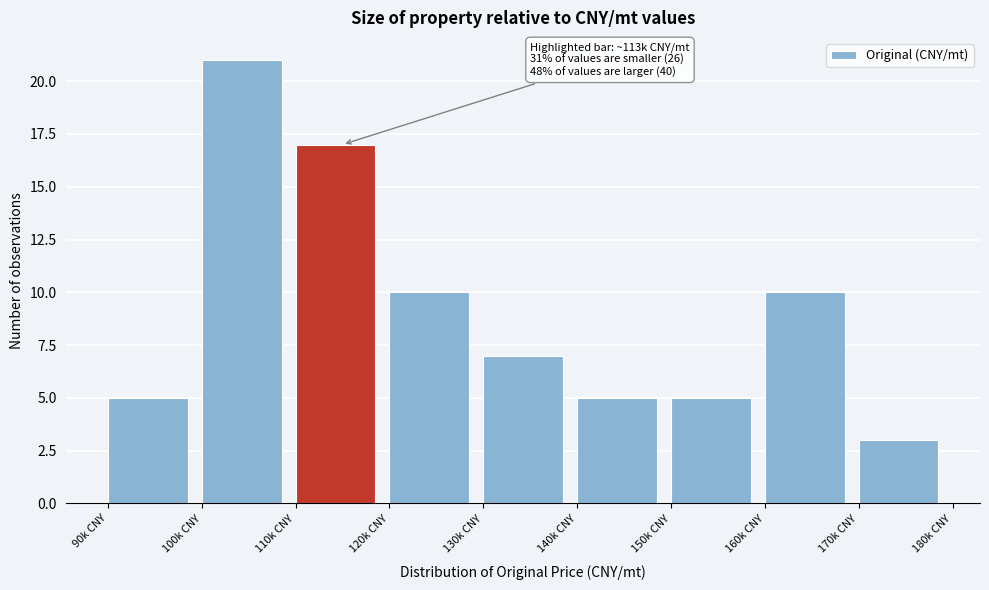

Reading right to left, extract all data points from this chart.

170k CNY=3	160k CNY=10	150k CNY=5	140k CNY=5	130k CNY=7	120k CNY=10	110k CNY=17	100k CNY=21	90k CNY=5